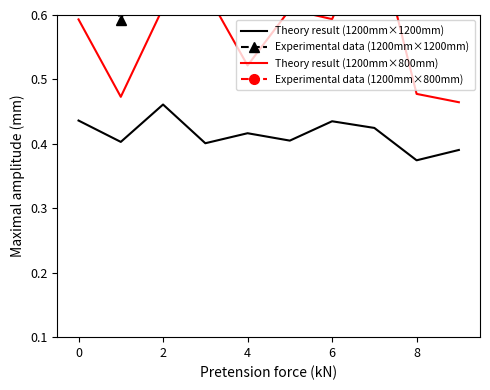

True or false: Theory result (1200mm×1200mm) and Experimental data (1200mm×800mm) cross at least once.

False